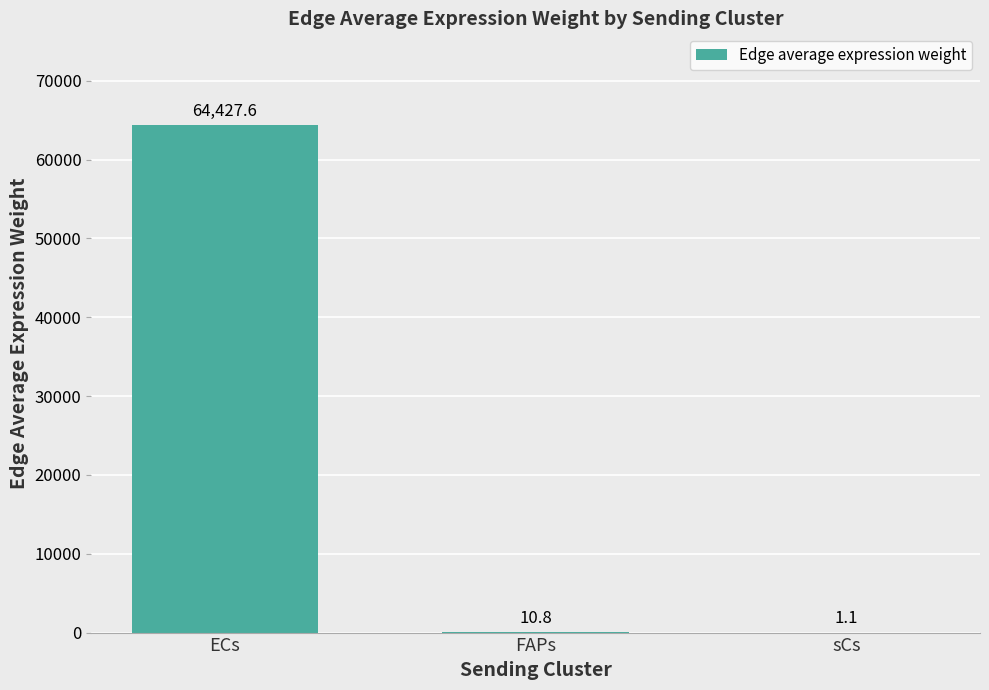

Where is the data nearest to the value 32214?

FAPs